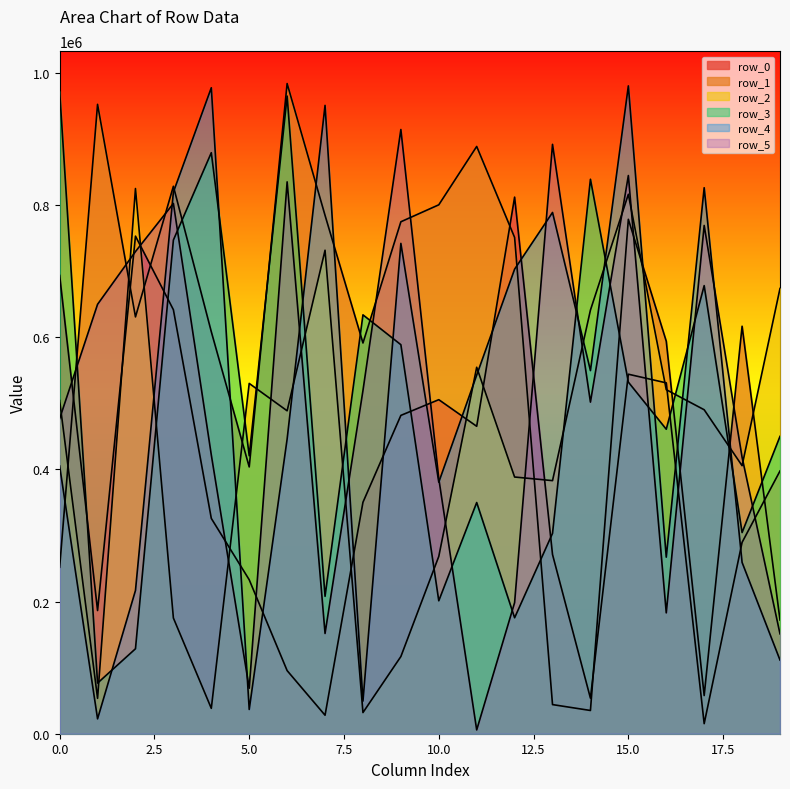

What is the value of the row_3 point at the 16th from the left?

531944